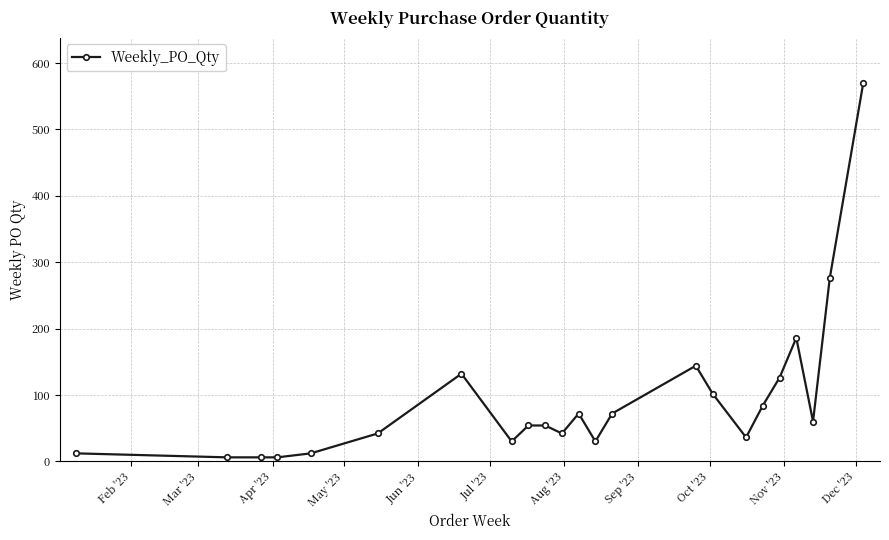

What is the smallest value displayed?

6